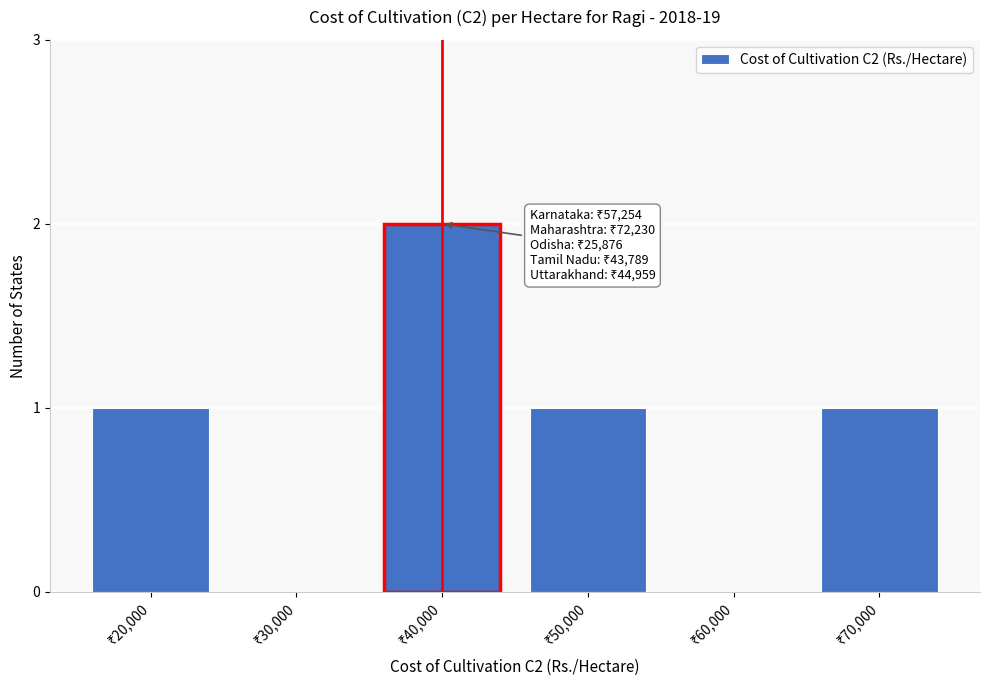

What is the sum of all values?

5